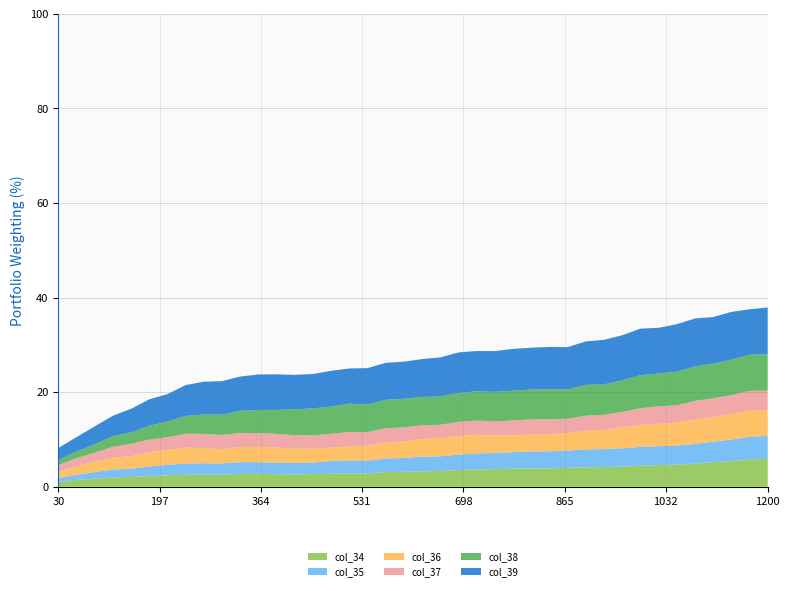

What is the maximum value for col_34?

5.9